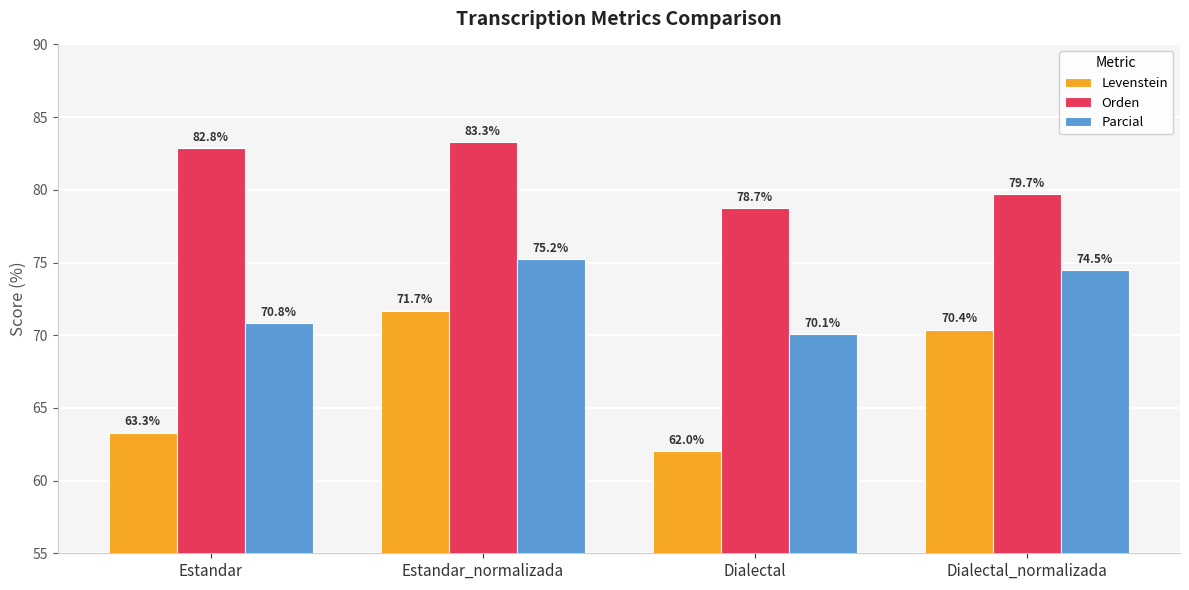

Reading left to right, what are all the values shown in this chart?

Levenstein: 63.3	71.7	62.0	70.4
Orden: 82.8	83.3	78.7	79.7
Parcial: 70.8	75.2	70.1	74.5